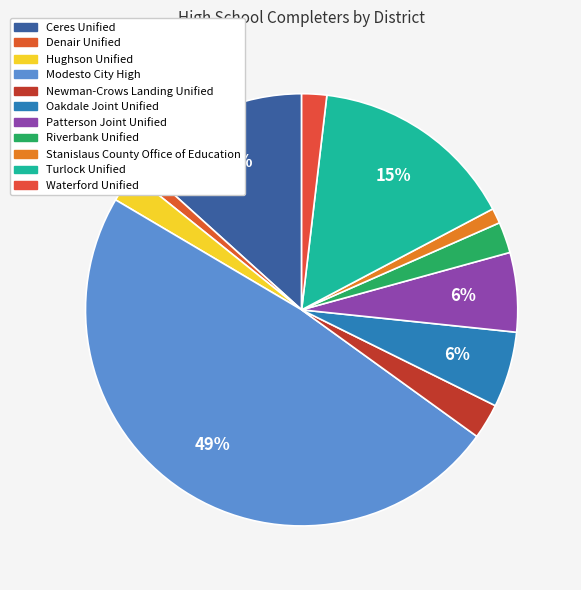

How many slices are in this pie chart?

11